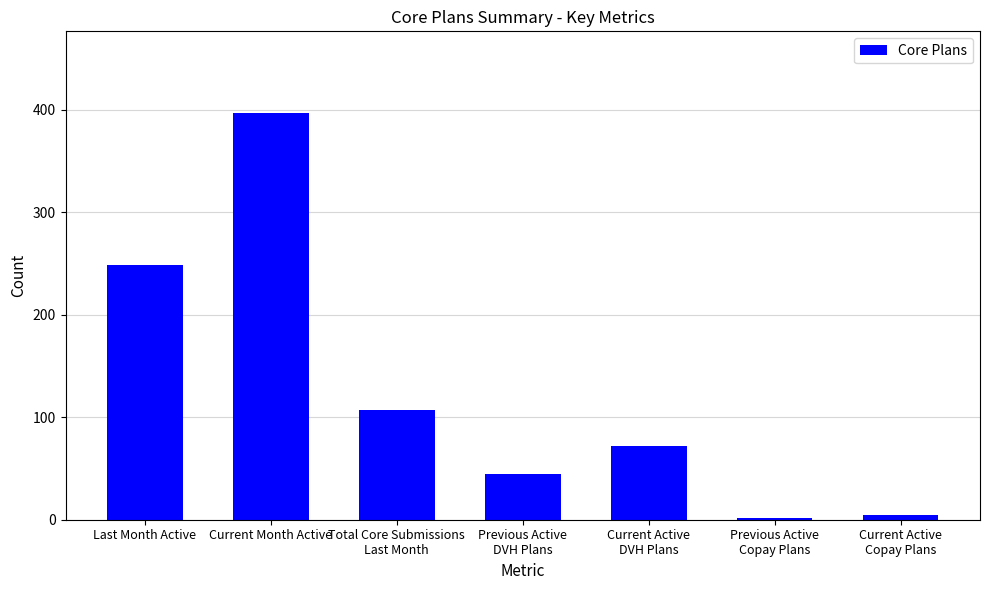

What is the value of the 5th bar from the left?

72